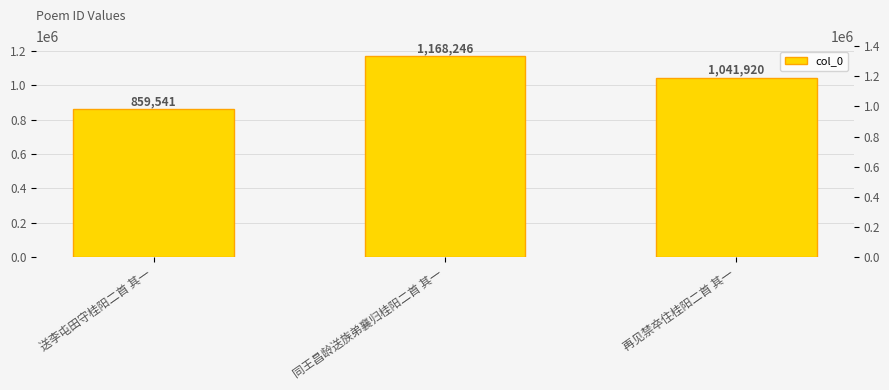

What is the sum of the values at 同王昌龄送族弟襄归桂阳二首 其一 and 再见禁卒住桂阳二首 其一?

2210166